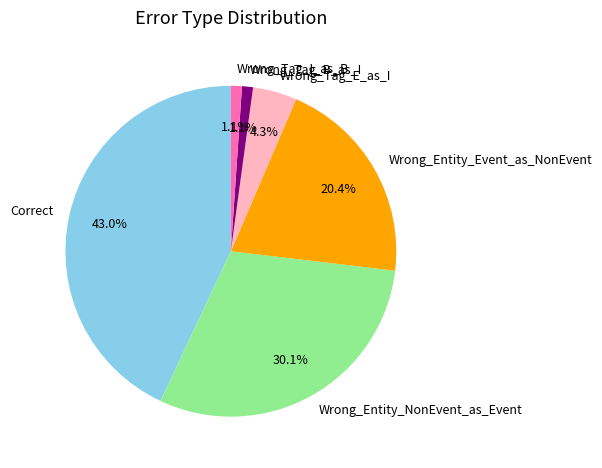

To the nearest percent, what percentage of the pie is Wrong_Entity_NonEvent_as_Event?

30%